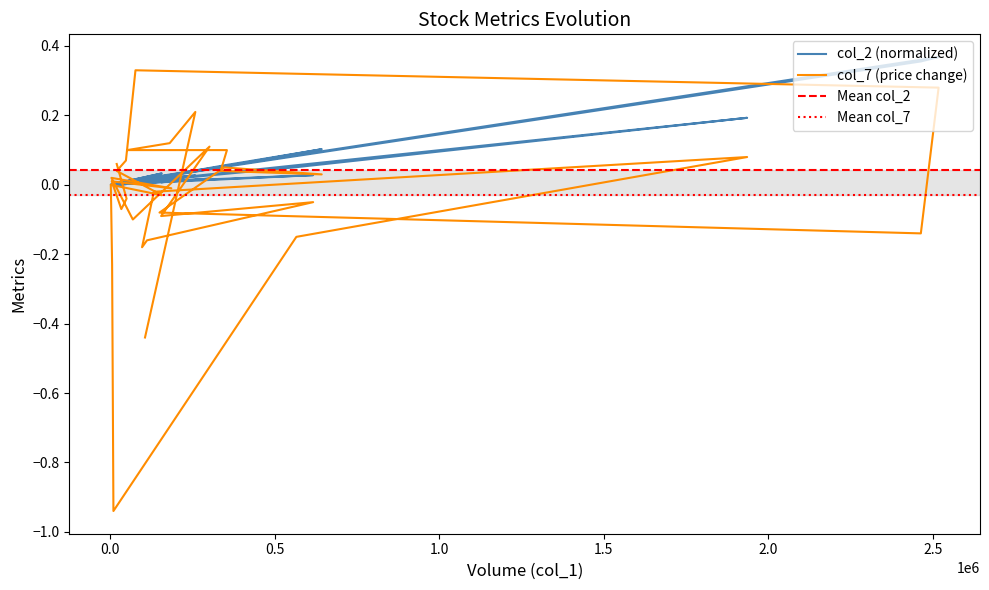

Rank the series by their maximum value, from highest to lowest.

col_2, col_7